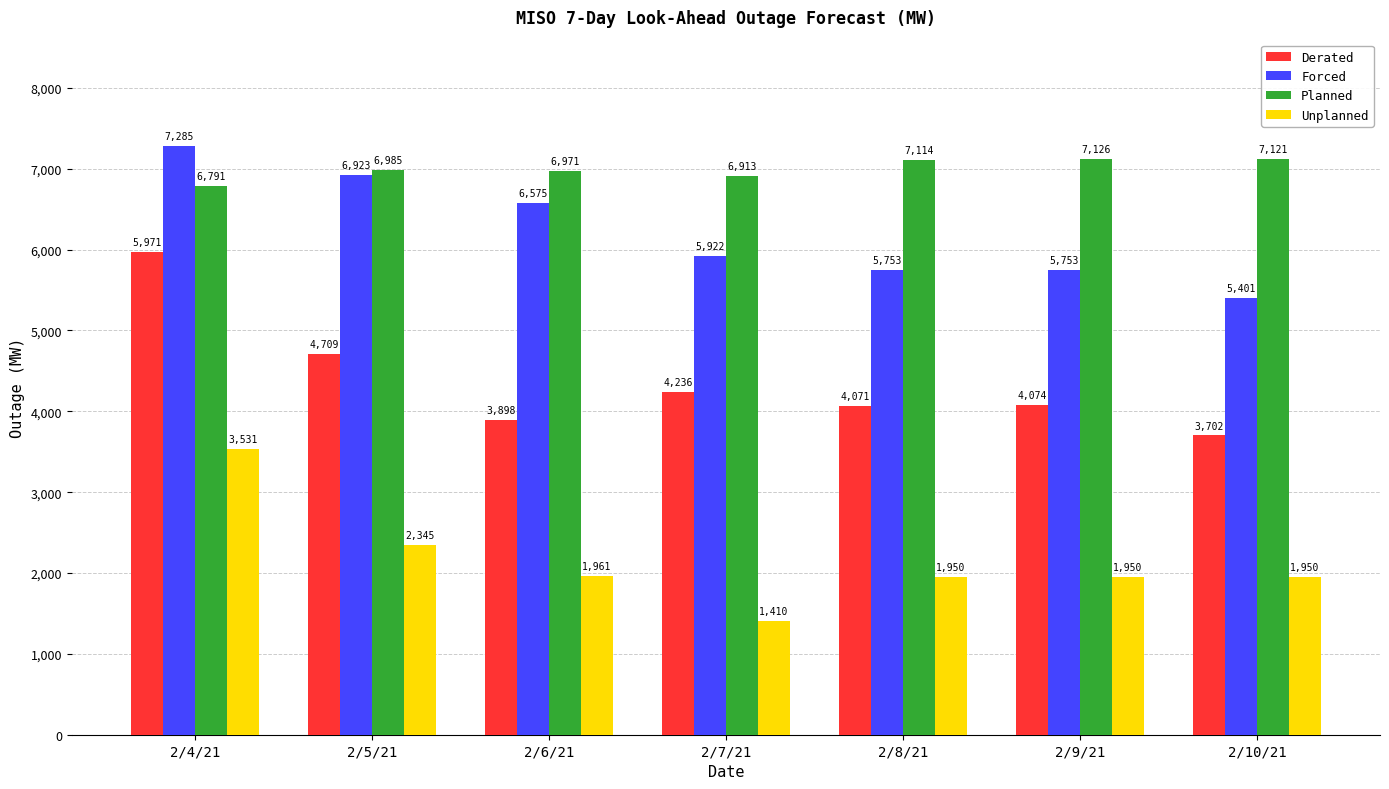

What is the difference between the highest and lowest values at 2/10/21?

5171